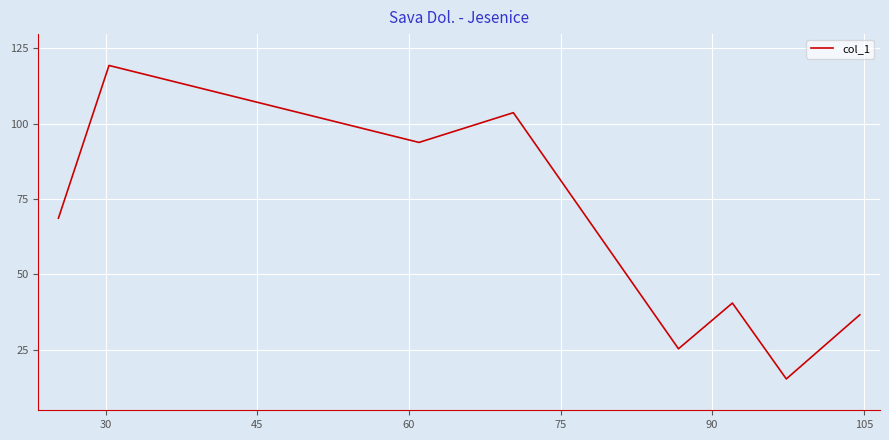

How many interior local valleys (lower than both neighbors) does the data have?

3